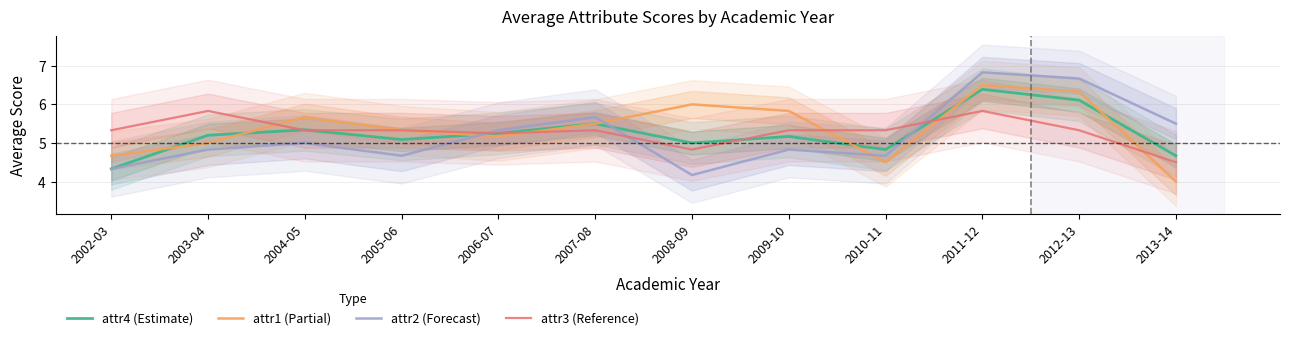

Reading right to left, what are all the values shown in this chart?

attr4 (Estimate): 2013-14=4.7	2012-13=6.1	2011-12=6.4	2010-11=4.8	2009-10=5.2	2008-09=5.0	2007-08=5.5	2006-07=5.2	2005-06=5.1	2004-05=5.3	2003-04=5.2	2002-03=4.3
attr1 (Partial): 2013-14=4.0	2012-13=6.3	2011-12=6.5	2010-11=4.5	2009-10=5.8	2008-09=6.0	2007-08=5.5	2006-07=5.2	2005-06=5.3	2004-05=5.7	2003-04=5.0	2002-03=4.7
attr2 (Forecast): 2013-14=5.5	2012-13=6.7	2011-12=6.8	2010-11=4.7	2009-10=4.8	2008-09=4.2	2007-08=5.7	2006-07=5.3	2005-06=4.7	2004-05=5.0	2003-04=4.8	2002-03=4.3
attr3 (Reference): 2013-14=4.5	2012-13=5.3	2011-12=5.8	2010-11=5.3	2009-10=5.3	2008-09=4.8	2007-08=5.3	2006-07=5.2	2005-06=5.3	2004-05=5.3	2003-04=5.8	2002-03=5.3